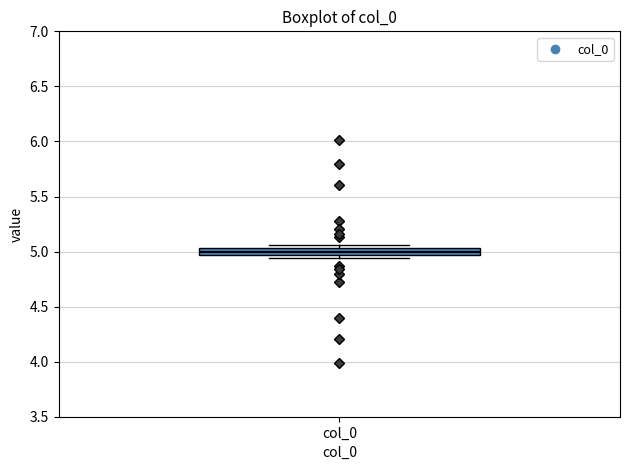

Where does the median line of the box for col_0 sit on the y-axis? The values are not printed on the chart, so give them approximately, as read against the axis.

5.00